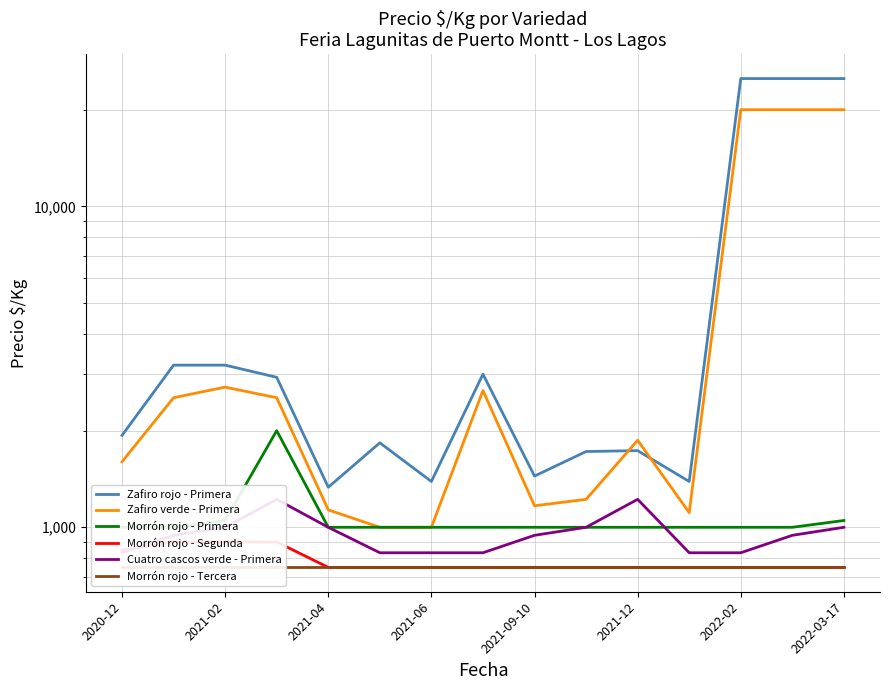

True or false: Morrón rojo - Tercera and Cuatro cascos verde - Primera cross at least once.

False